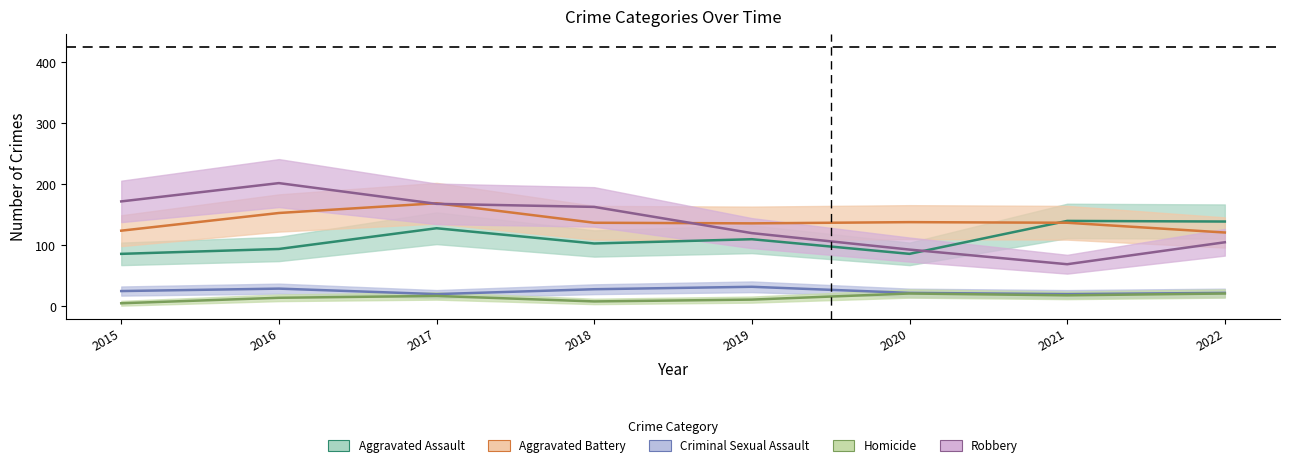

What are all the series names shown in the legend?

Aggravated Assault, Aggravated Battery, Criminal Sexual Assault, Homicide, Robbery